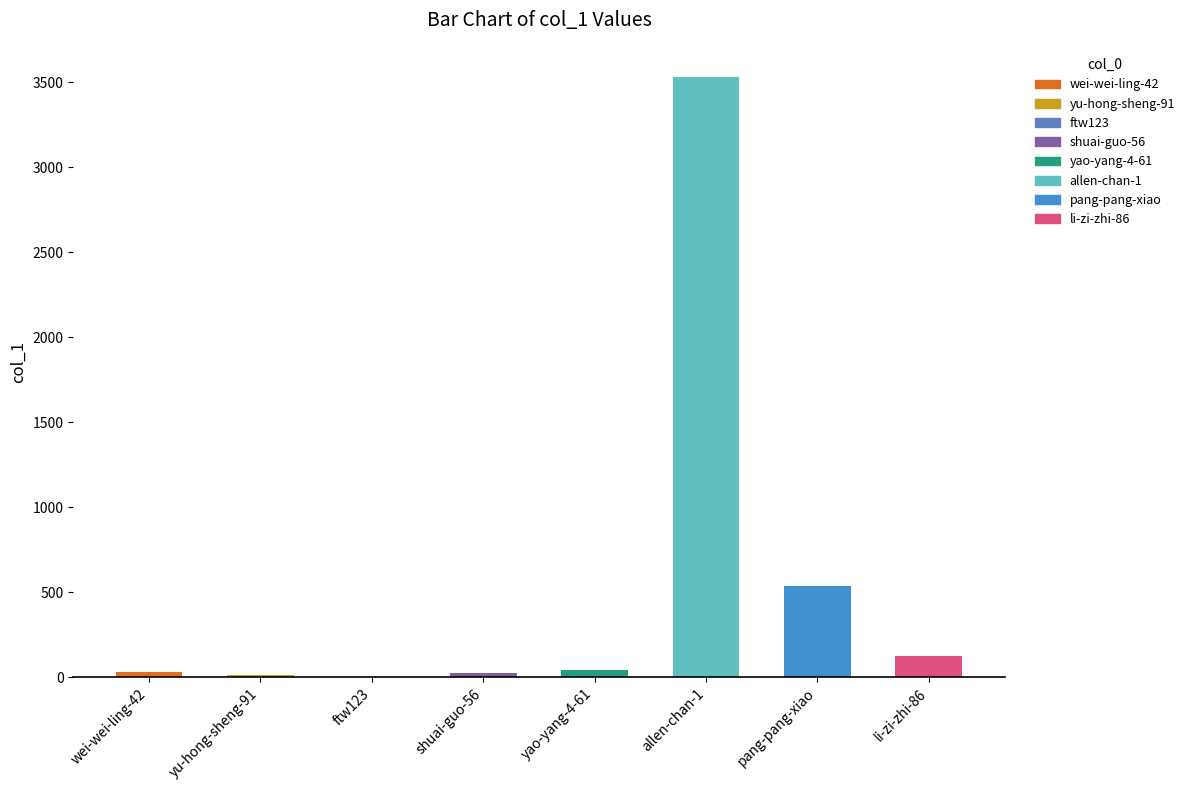

What is the sum of all values?

4298